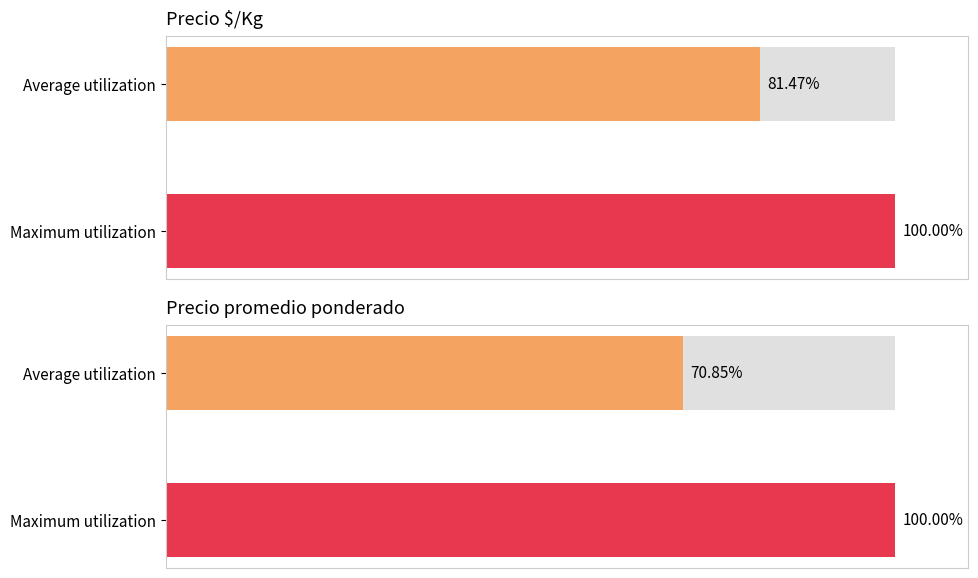

Which series has the widest spread of values?

Precio promedio ponderado